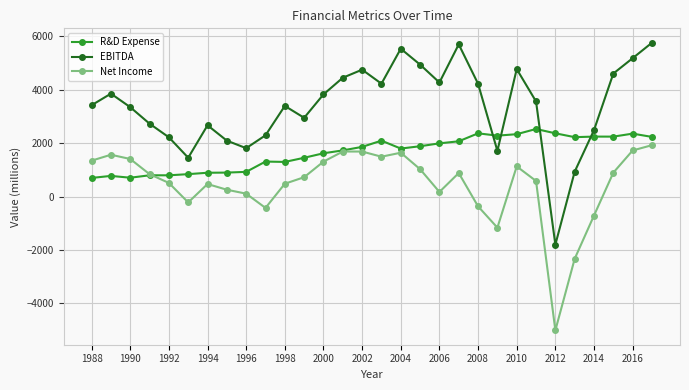

Rank the series by their maximum value, from highest to lowest.

EBITDA, R&D Expense, Net Income